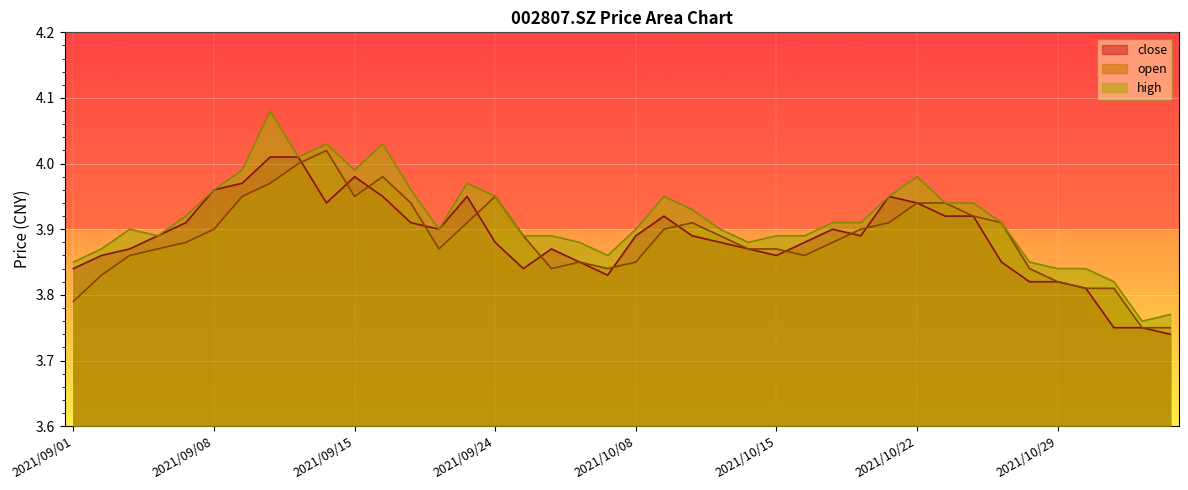

List the series in order of their peak value, lowest first.

close, open, high